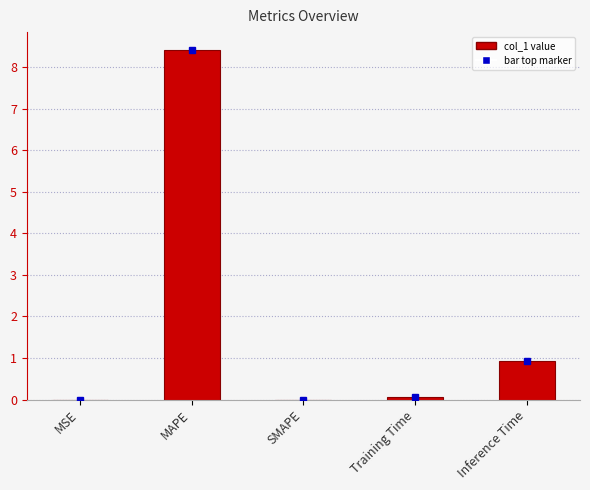

Count the number of categories in the chart.

5